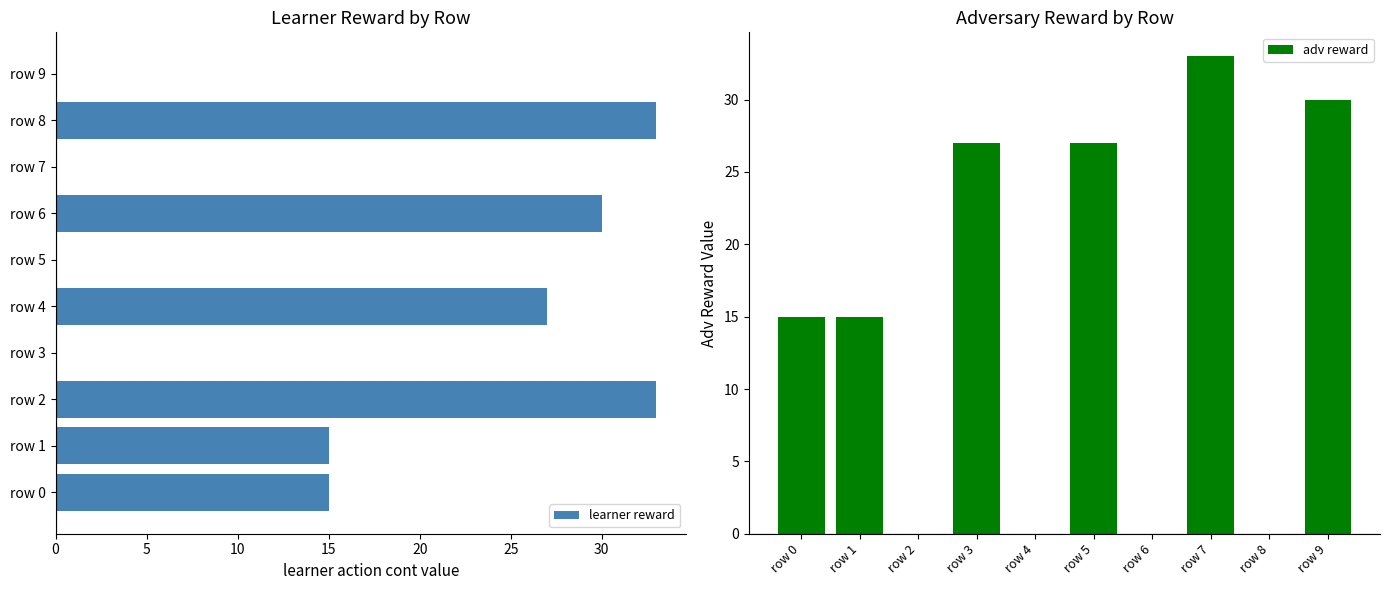

Is it true that learner reward equals 41 at row 4?

False